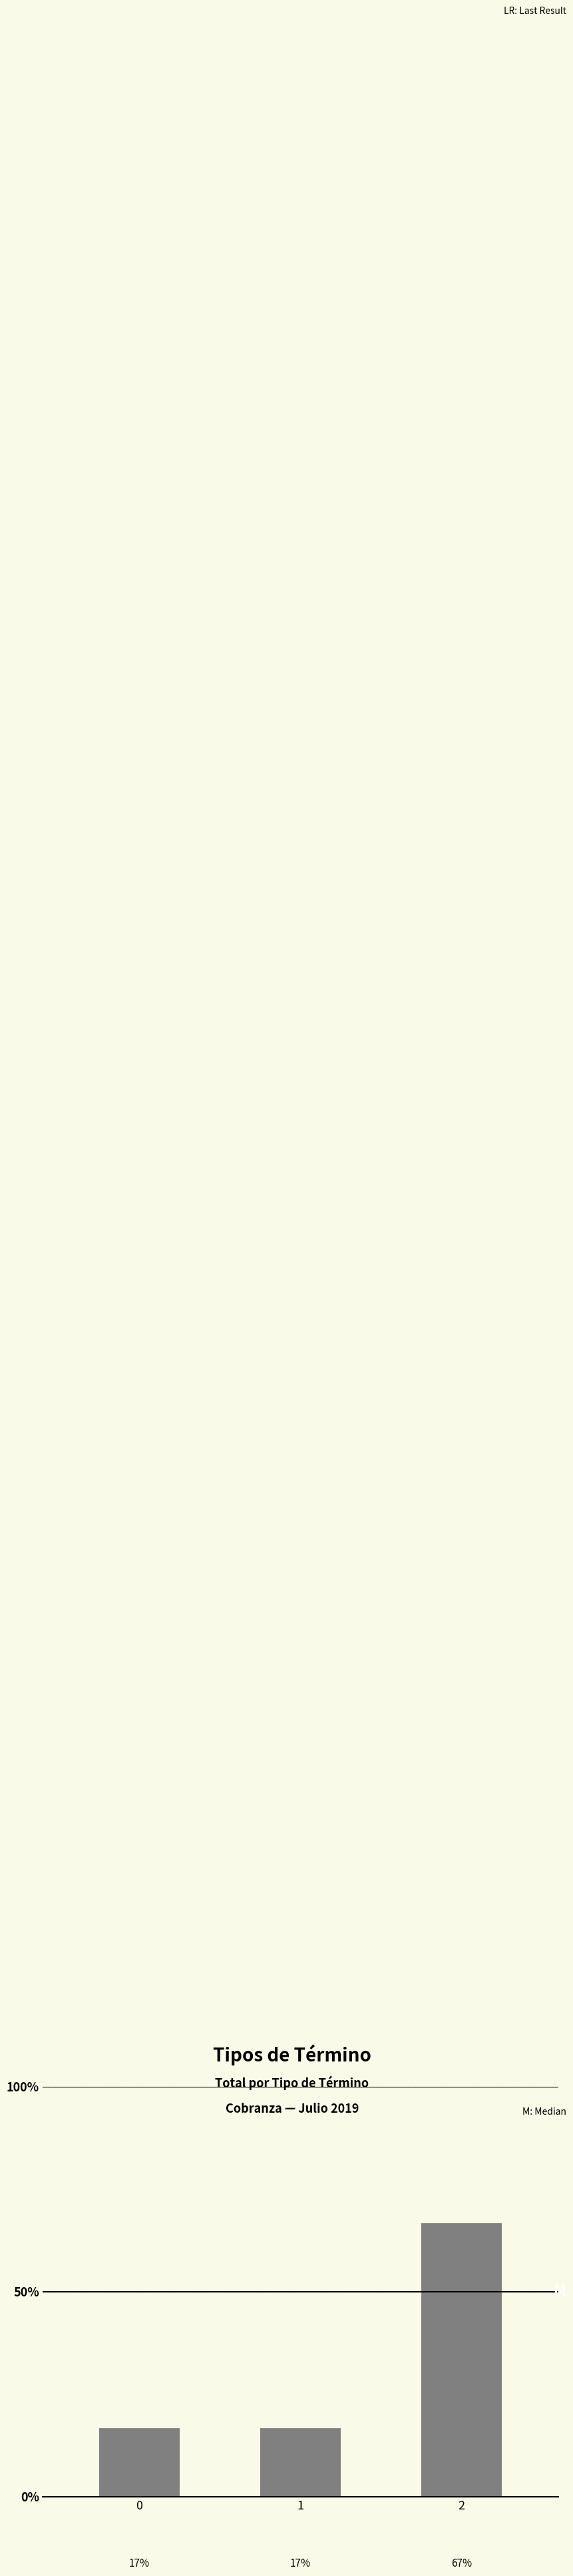

Does the chart contain any negative values?

No